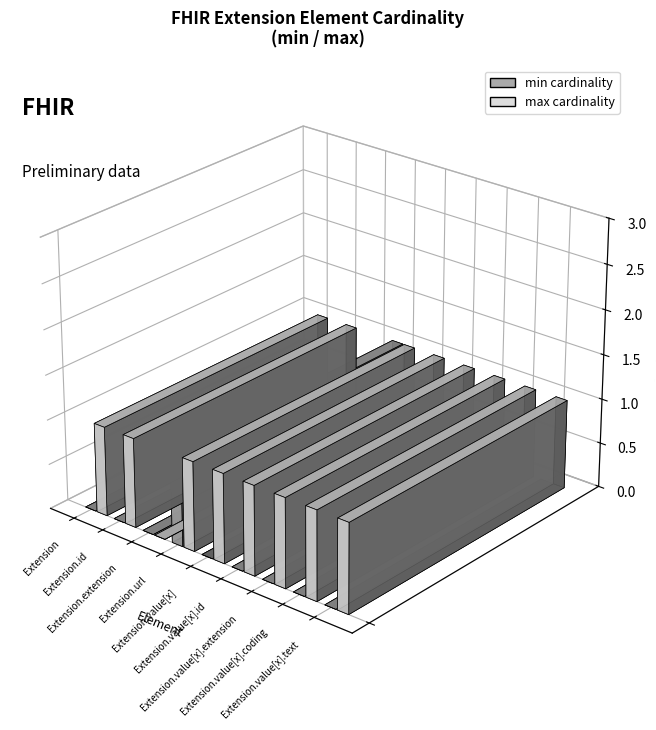

How many bars are there in each group?

2